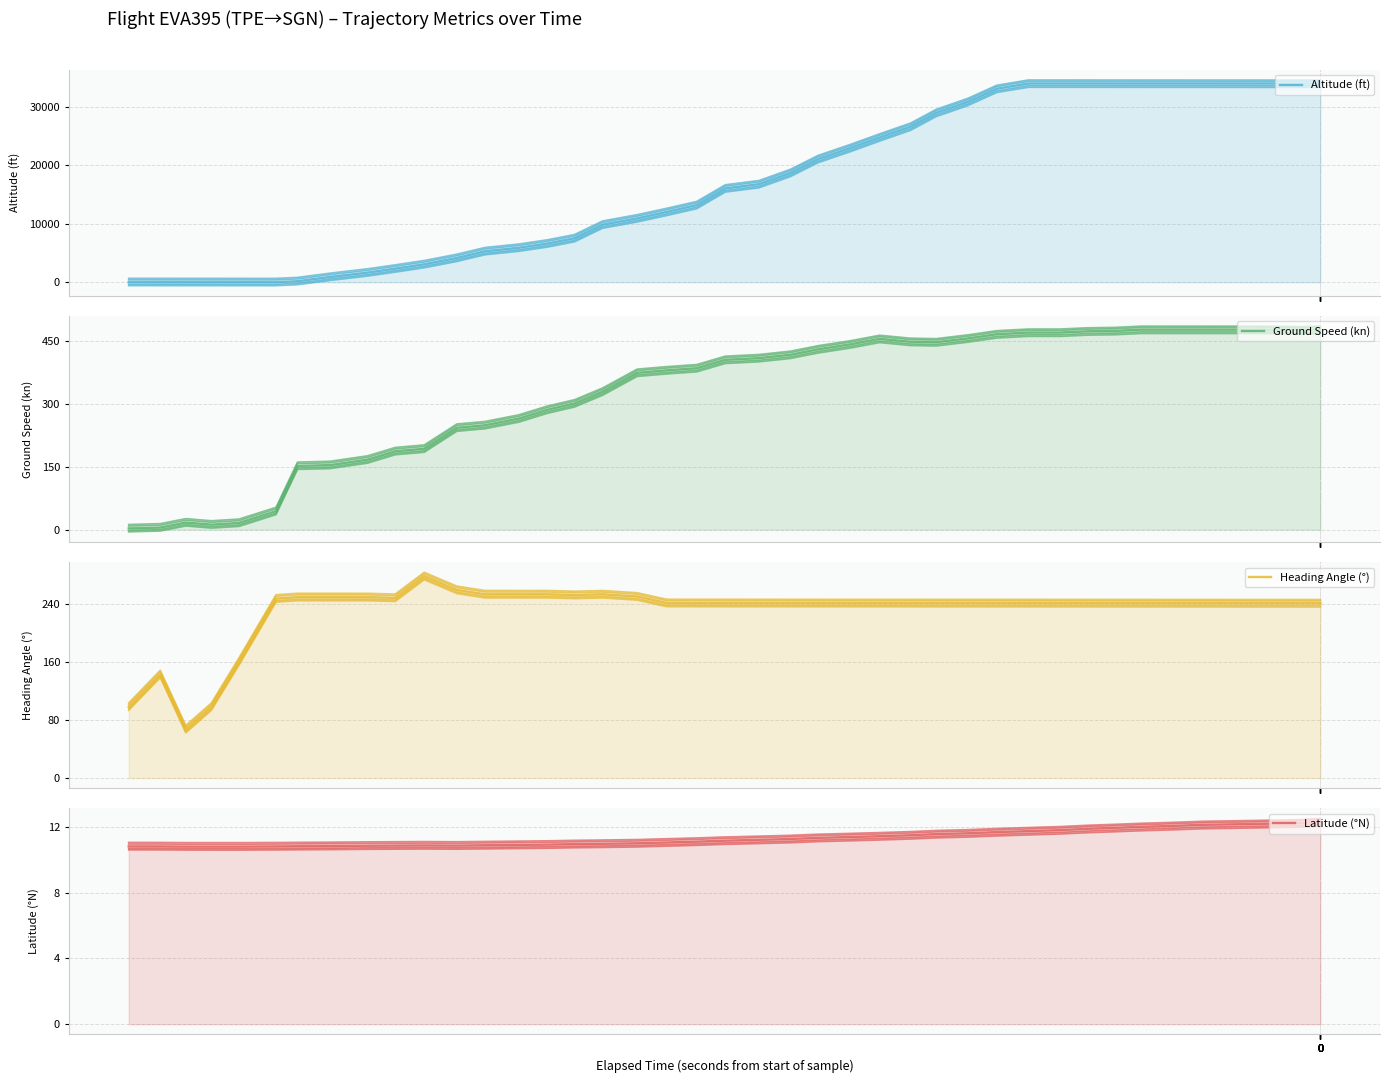

Is the value of Ground Speed (kn) at 32 greater than the value of Latitude (°N) at 0?

Yes